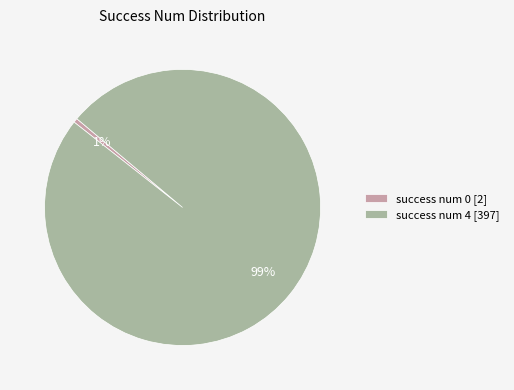

Do success num 0 [2] and success num 4 [397] together represent more than half of the pie?

Yes